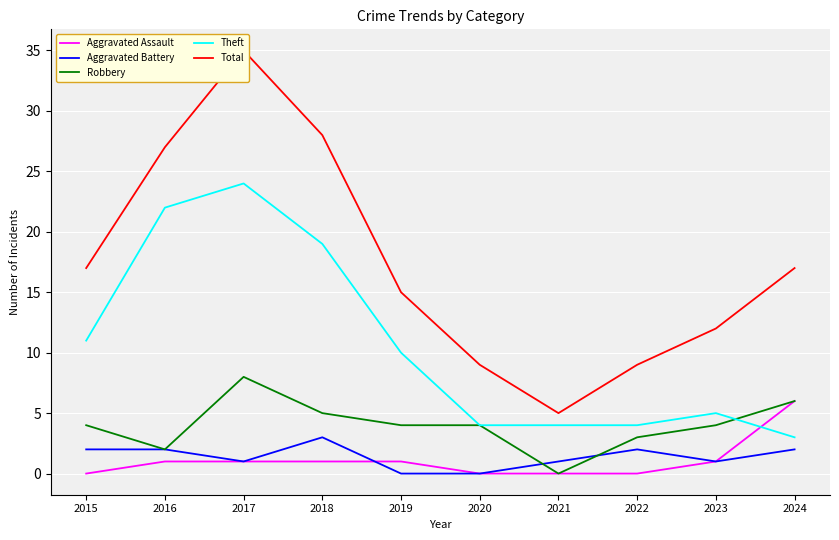

Is this an area chart (filled region under the line)?

No